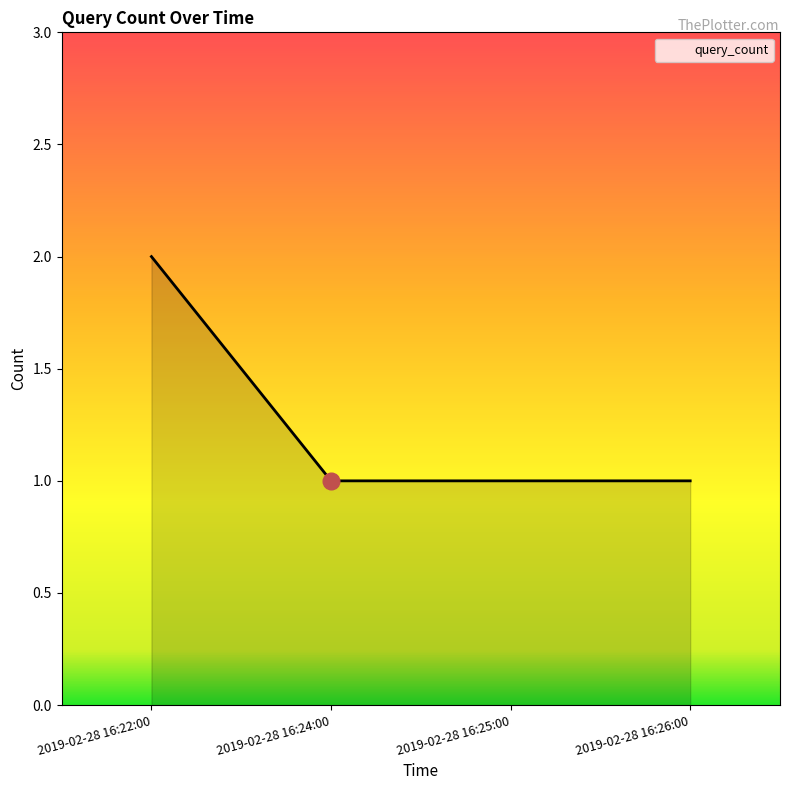

What is the greatest value displayed?

2